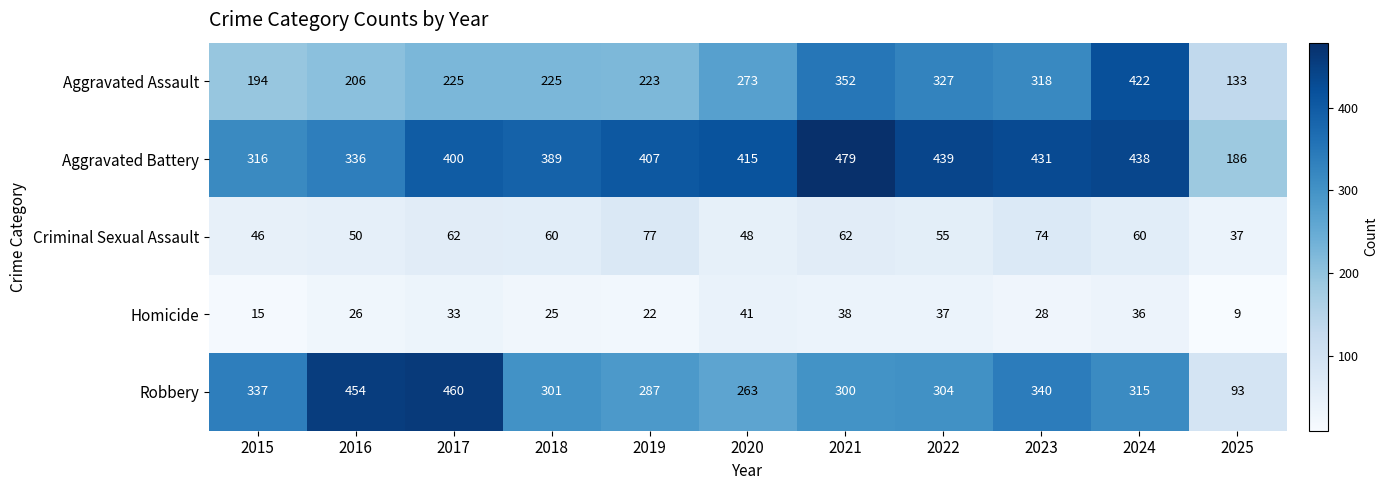

What is the greatest value displayed?

479